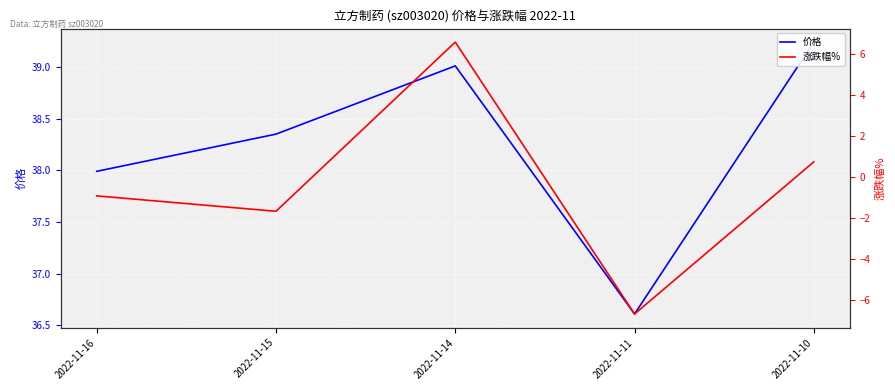

True or false: 涨跌幅% and 价格 cross at least once.

False